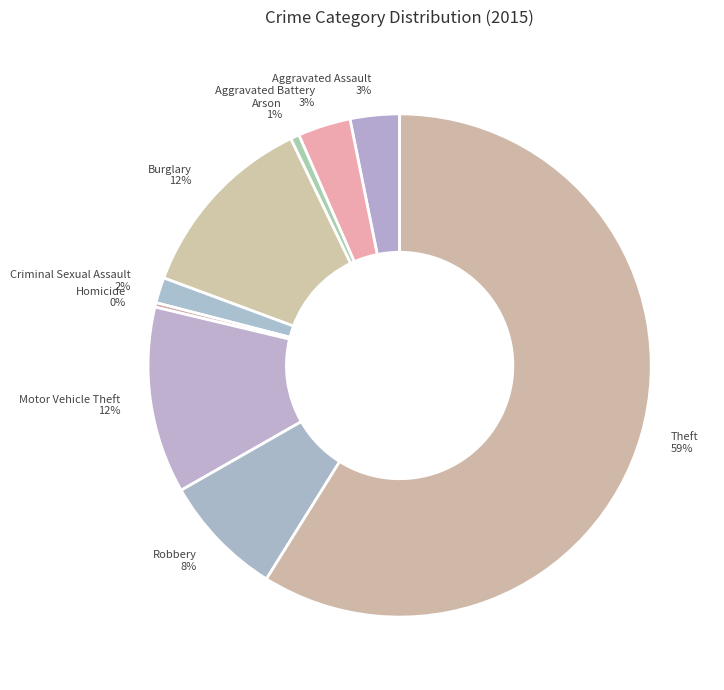

To the nearest percent, what portion does Robbery represent?

8%